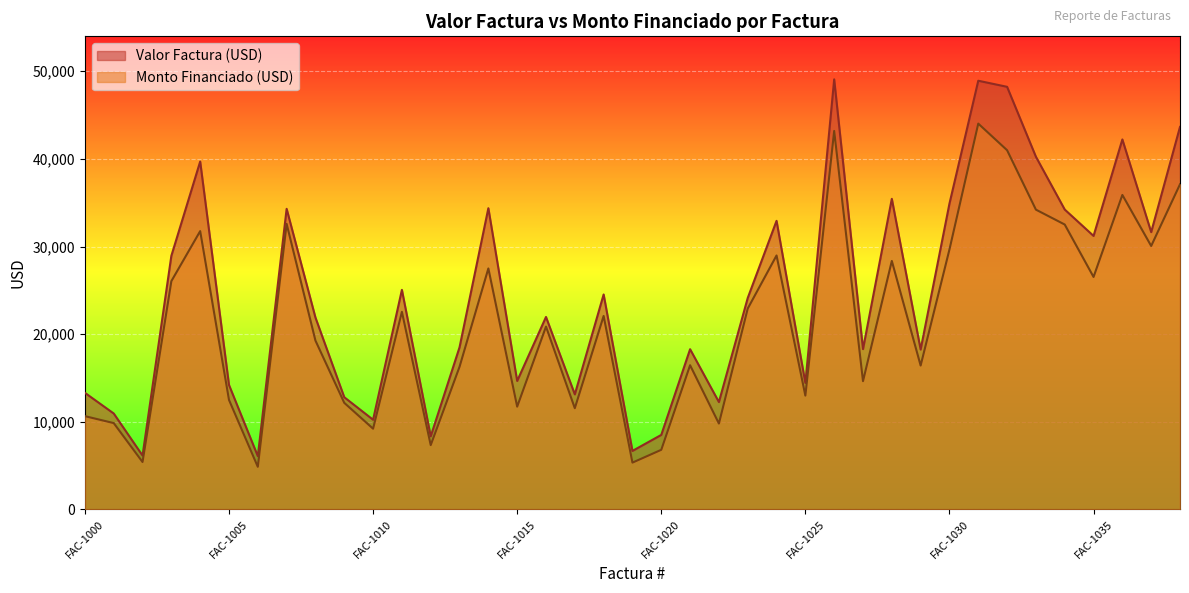

How many series are shown in this chart?

2